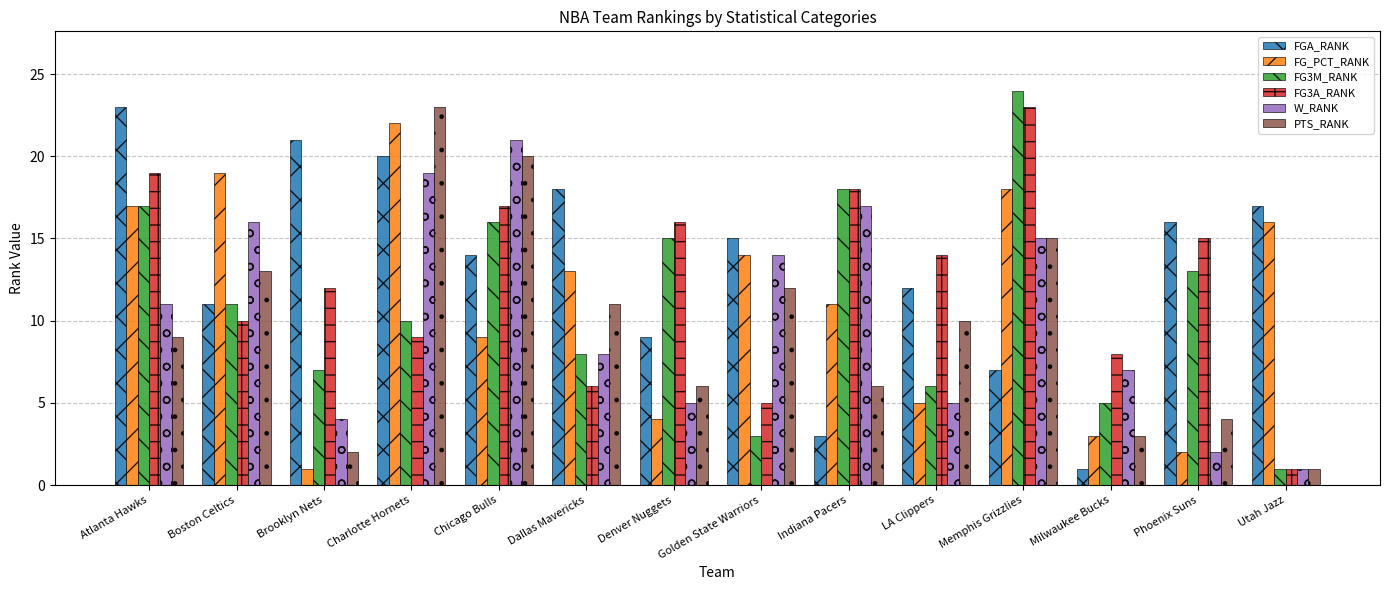

What are all the series names shown in the legend?

FGA_RANK, FG_PCT_RANK, FG3M_RANK, FG3A_RANK, W_RANK, PTS_RANK